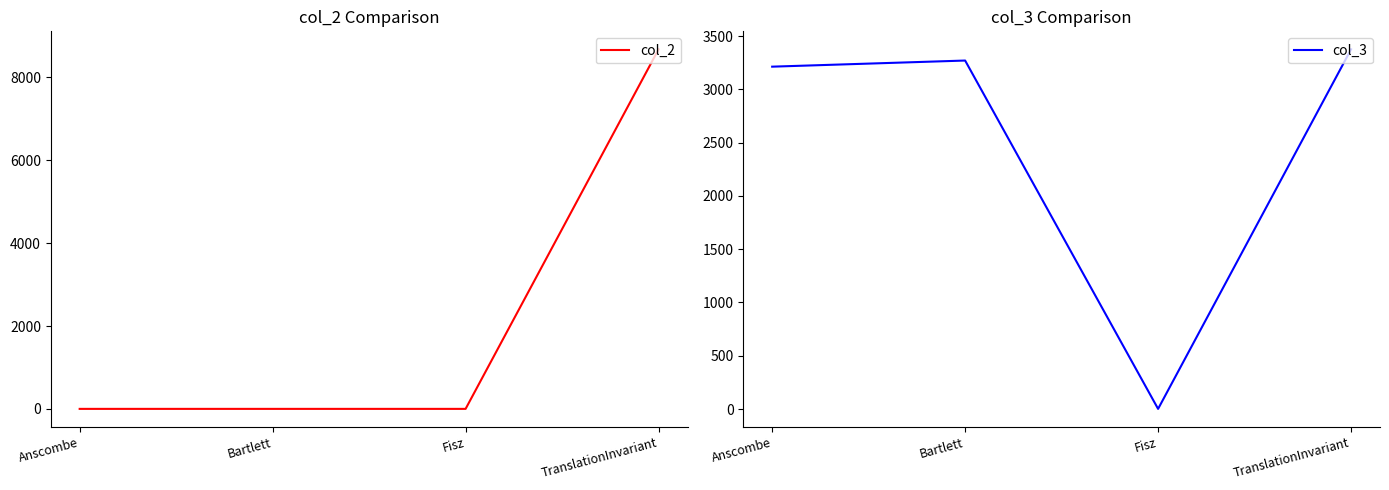

What position from the left is Anscombe?

1